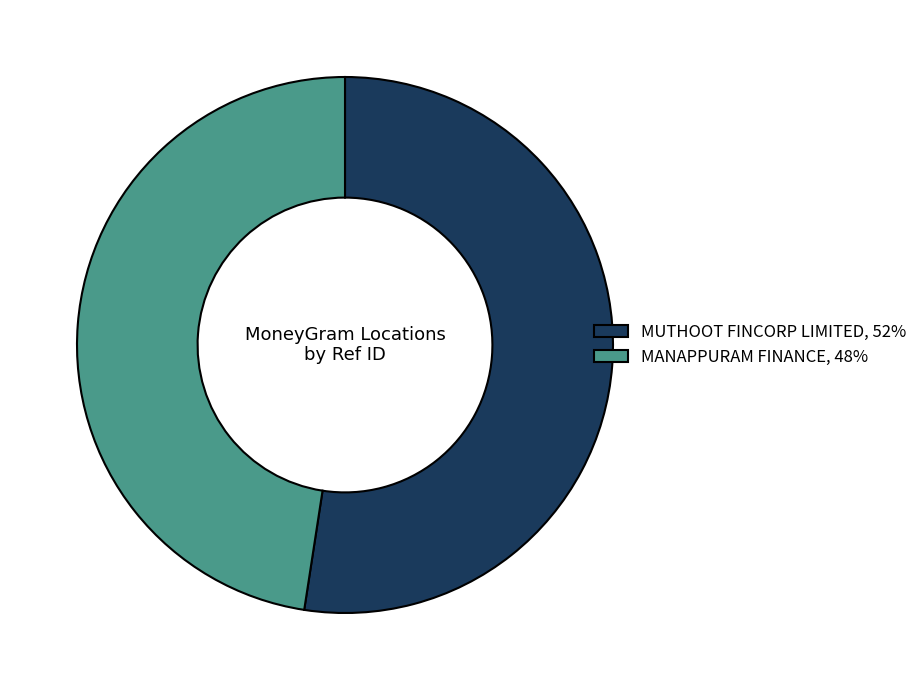

Is it true that MANAPPURAM FINANCE, 48% is 48% of the pie?

True